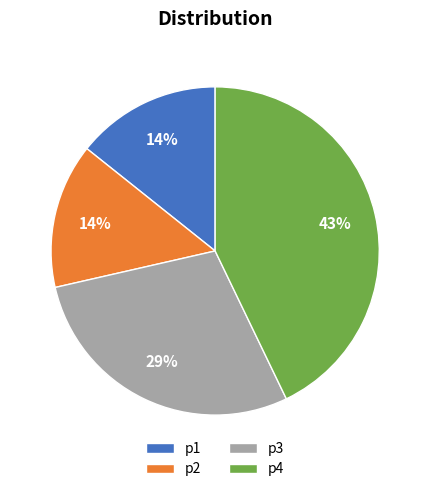

To the nearest percent, what is the combined percentage of p2 and p3?

43%